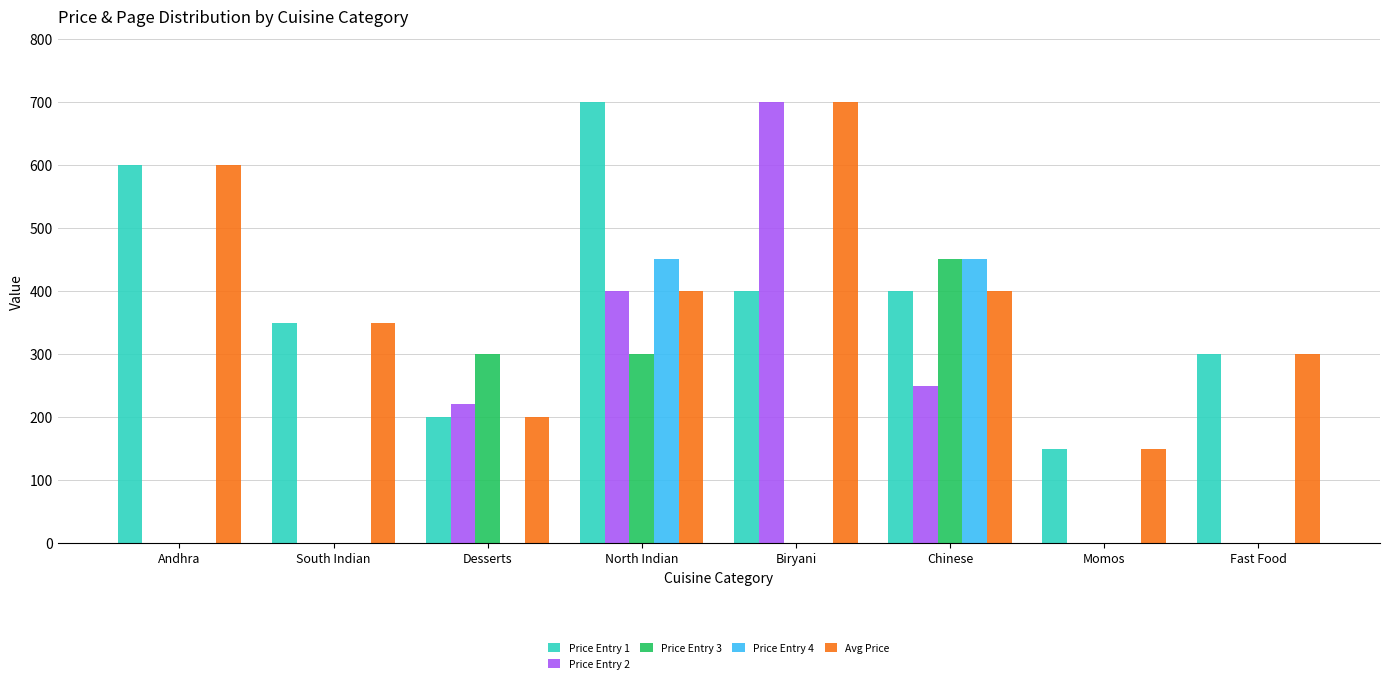

Is the value of Price Entry 1 at South Indian greater than the value of Price Entry 3 at Desserts?

Yes